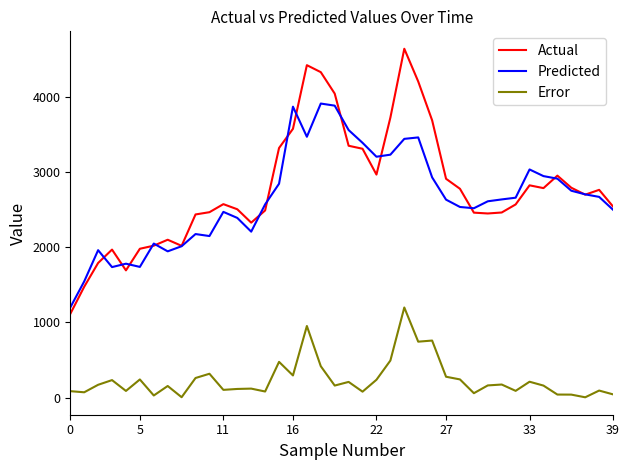

What is the maximum value shown in the chart?

4636.0